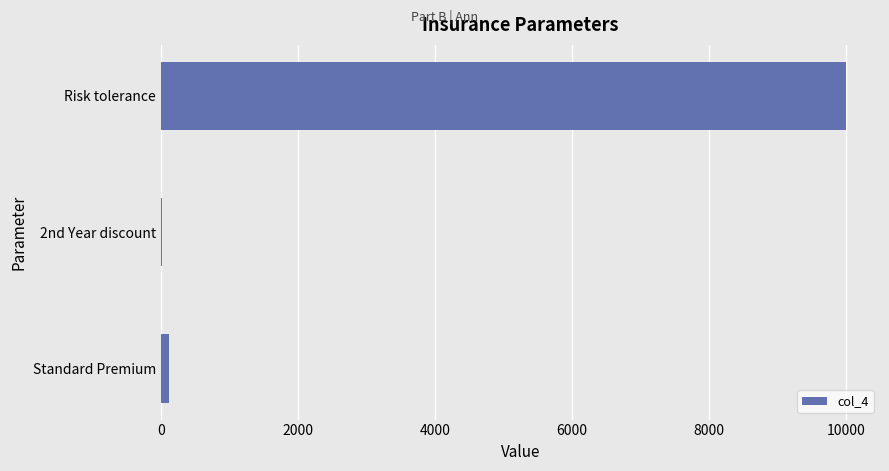

The chart shows a value of 10000 at Risk tolerance. True or false?

True